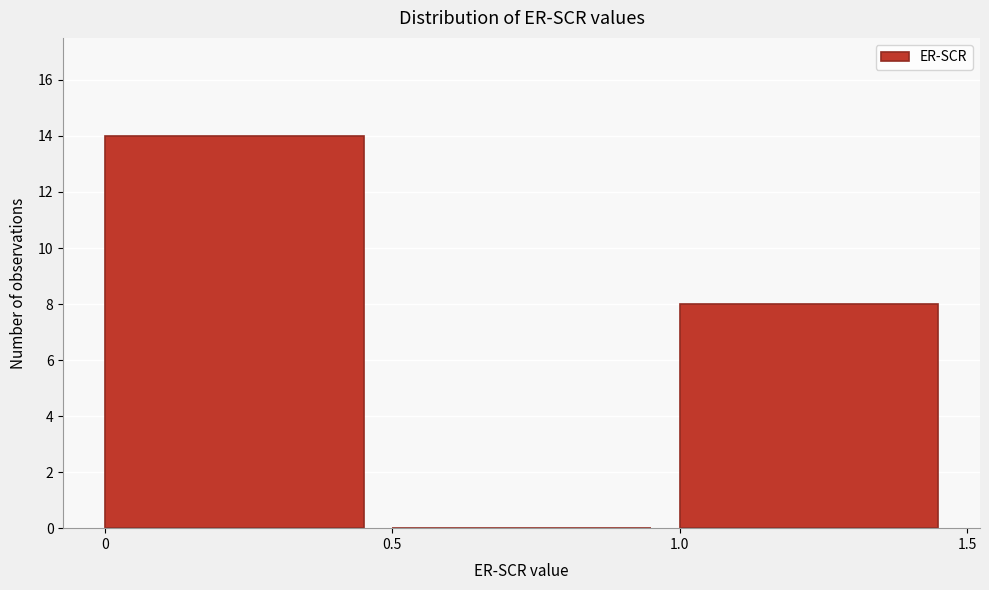

Over which range of the x-axis is the bar tallest?

0 to 0.5